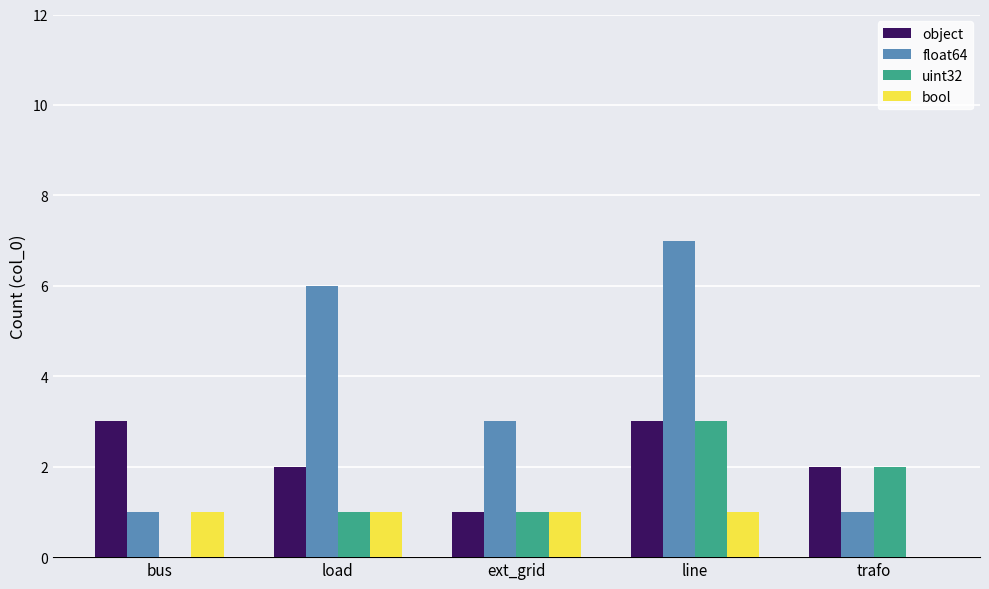

Is it true that float64 equals 3 at ext_grid?

True